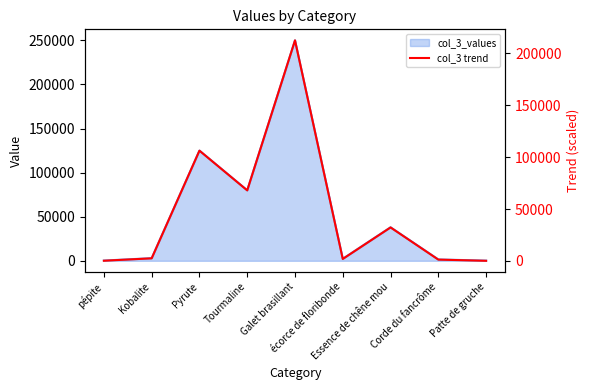

List the labels in order of value, smallest first.

Patte de gruche, pépite, Corde du fancrôme, écorce de floribonde, Kobalite, Essence de chêne mou, Tourmaline, Pyrute, Galet brasillant